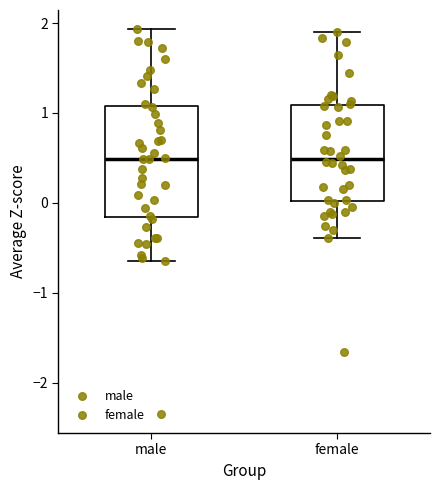

Where does the upper whisker of the box for male end on the y-axis? The values are not printed on the chart, so give them approximately, as read against the axis.

1.9